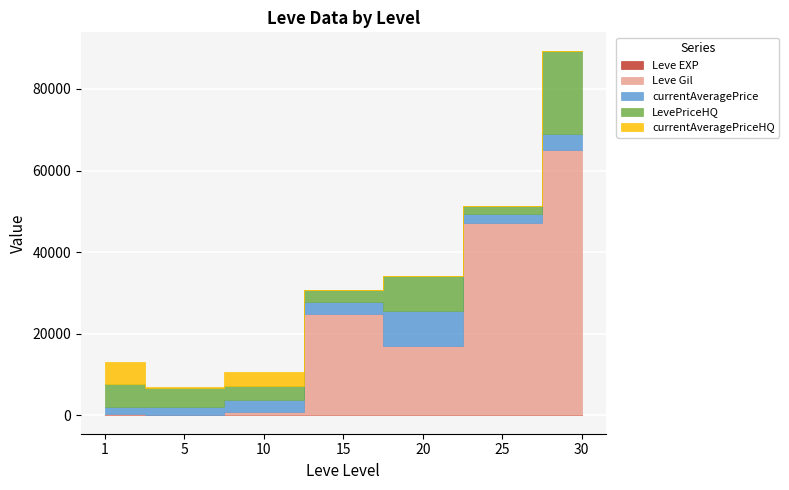

At which category is the sum across all series the highest?

30